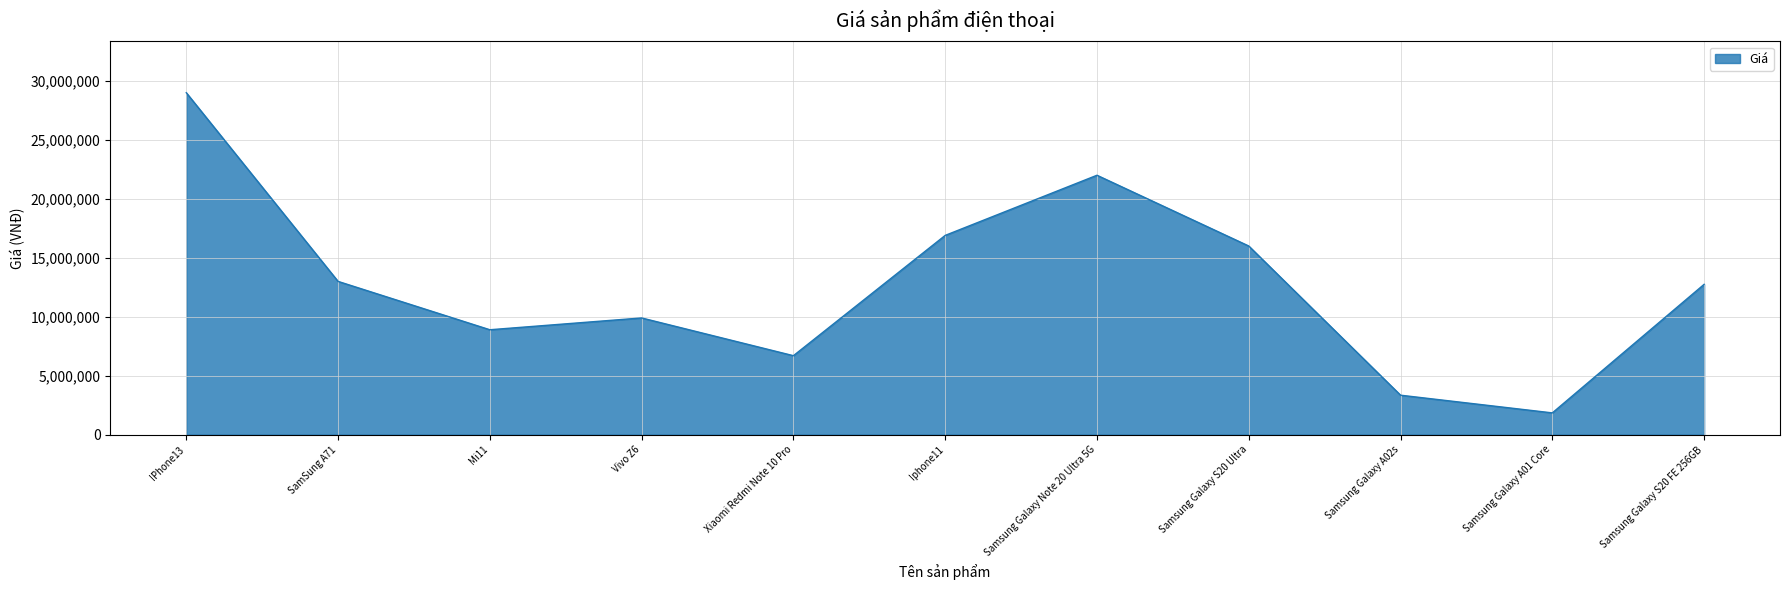

What is the difference between the maximum and minimum values?

27150000